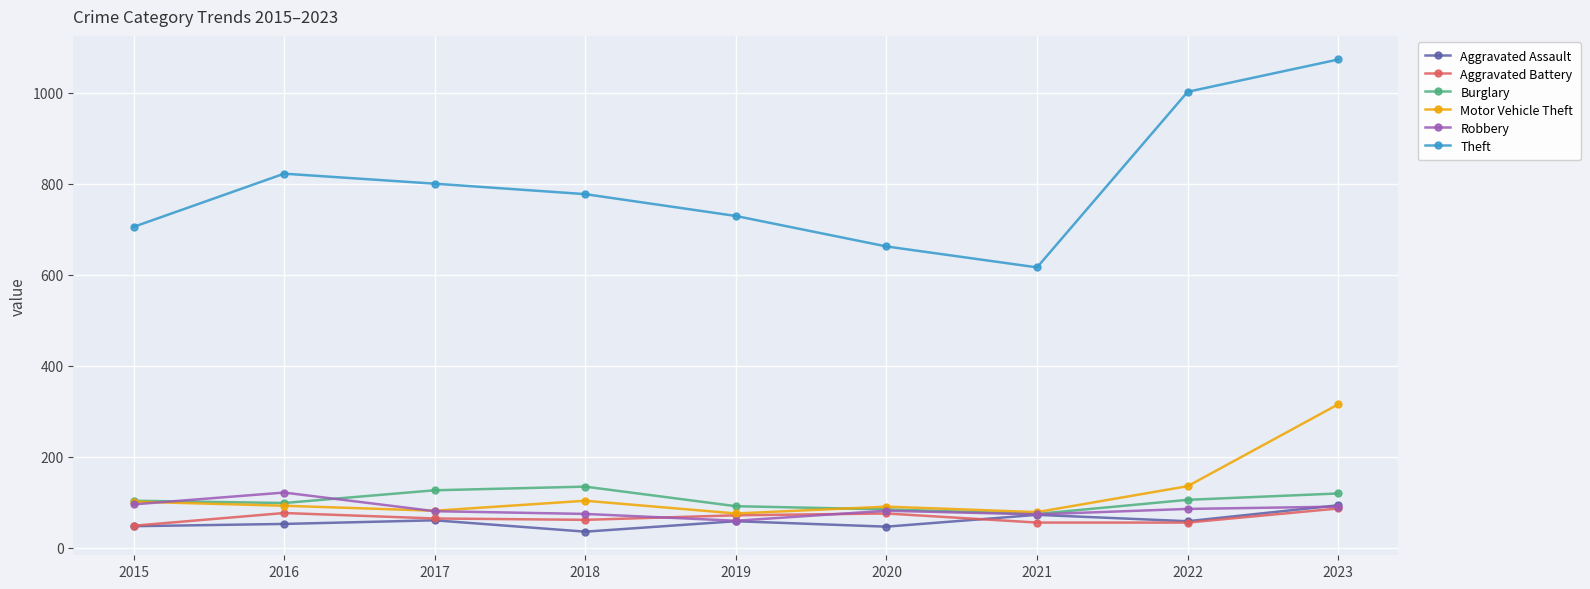

Which series has the largest range (max minus min)?

Theft